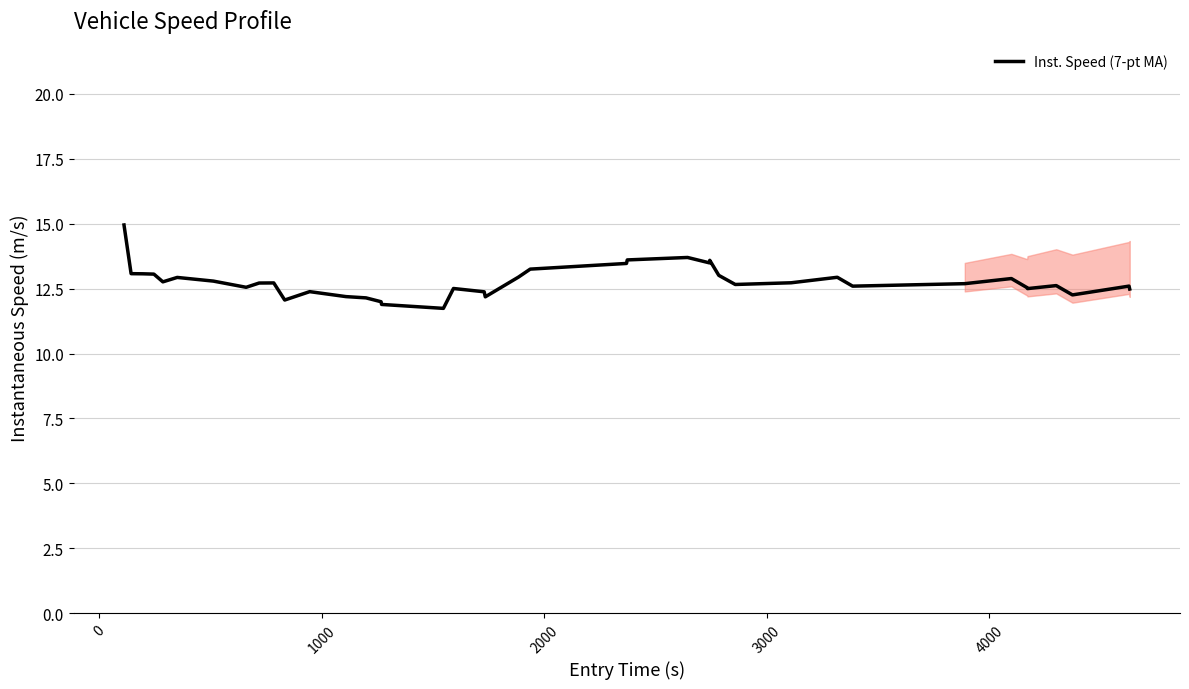

What is the smallest value displayed?

11.7